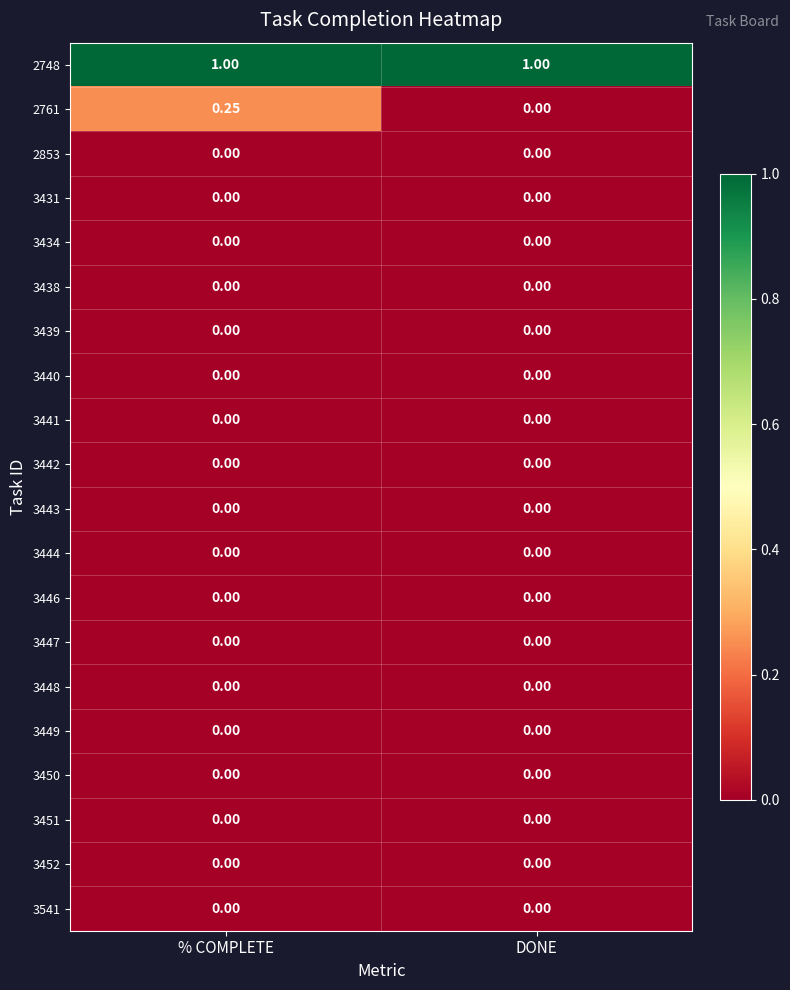

At which category is the sum across all series the highest?

% COMPLETE